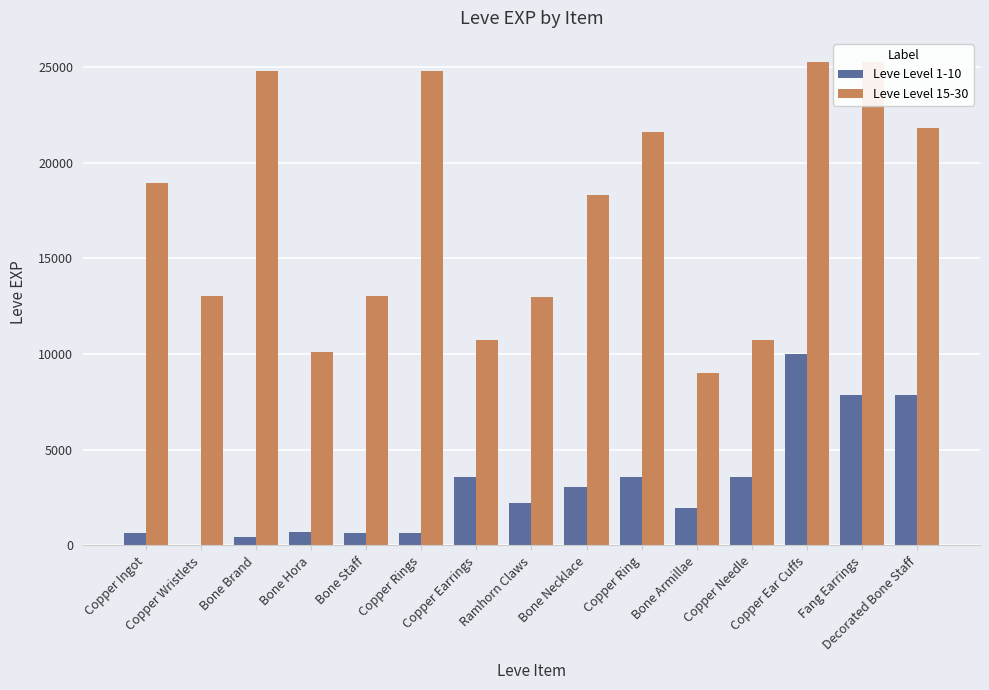

How many groups of bars are there?

15